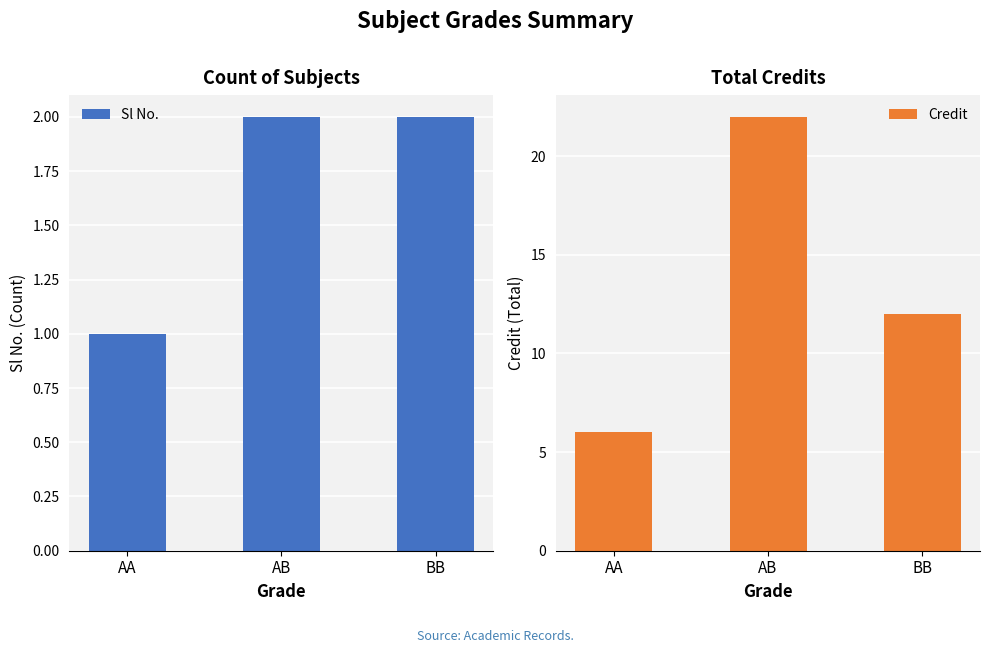

The Credit series shows 12 at BB. True or false?

True